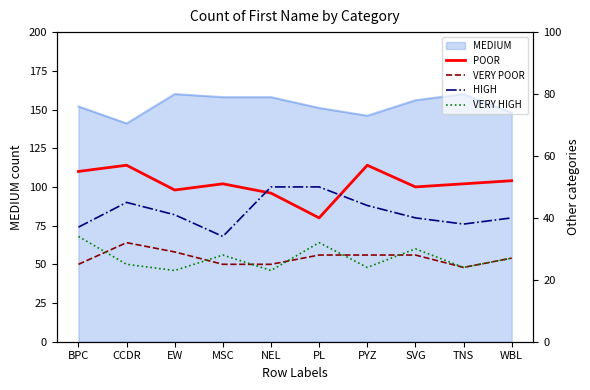

What value does the MEDIUM series have at MSC?

158